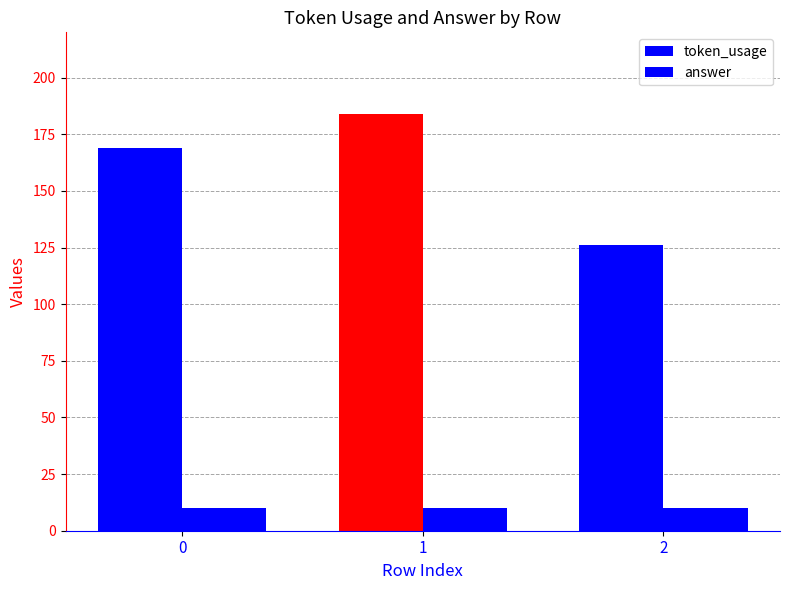

Does the chart contain stacked bars?

No